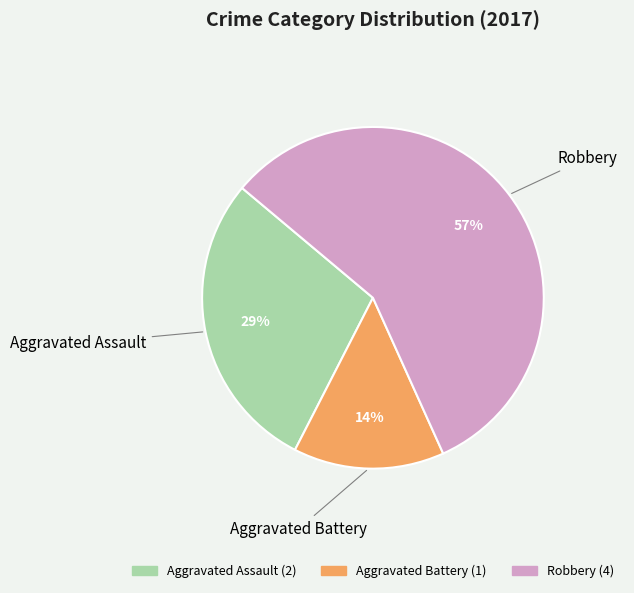

Which slice is the smallest?

Aggravated Battery